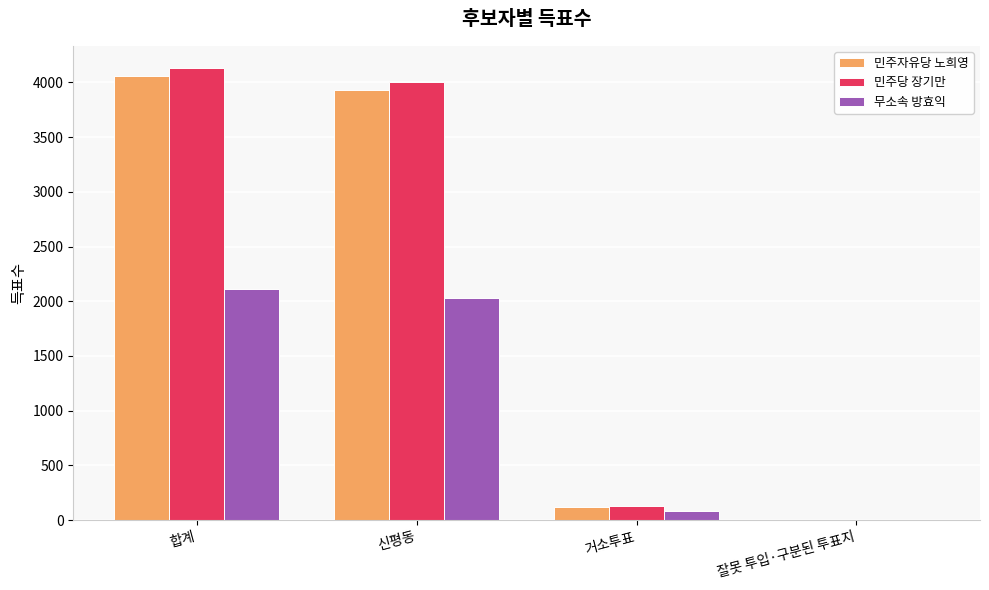

At which category is the sum across all series the highest?

합계